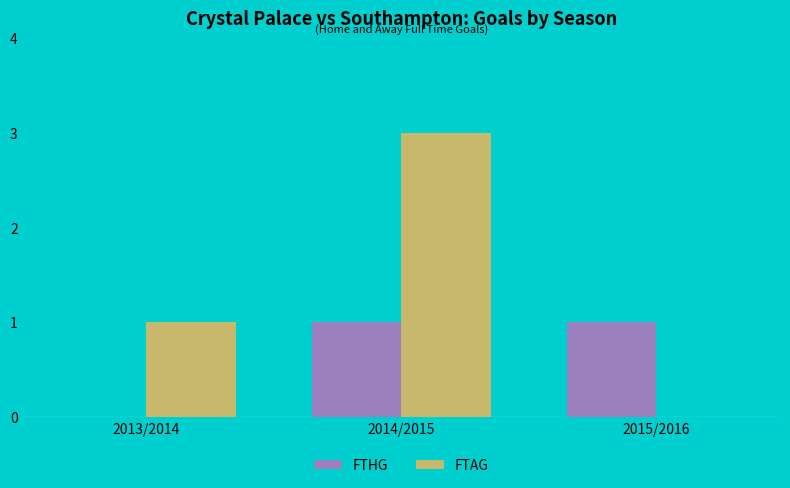

How many data points does each series have?

3